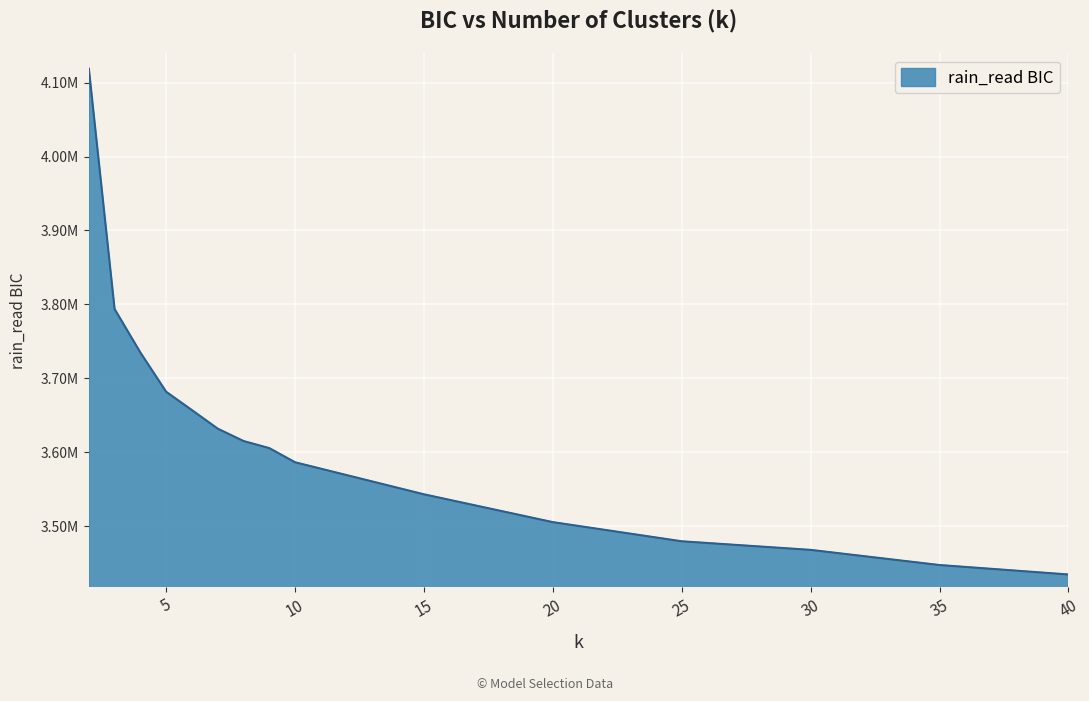

Where is the data nearest to the value 3776705?

3